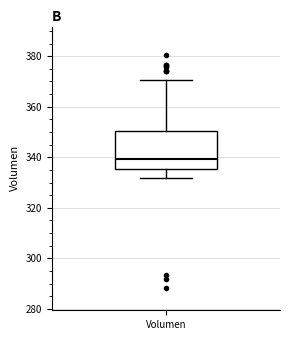

Read this box plot against the y-axis: the position of the median line, the range covered by the box, and the ends of both whiskers. The values are not printed on the chart, so give them approximately, as read against the axis.

median 340, box 336 to 350, whiskers 332 to 370